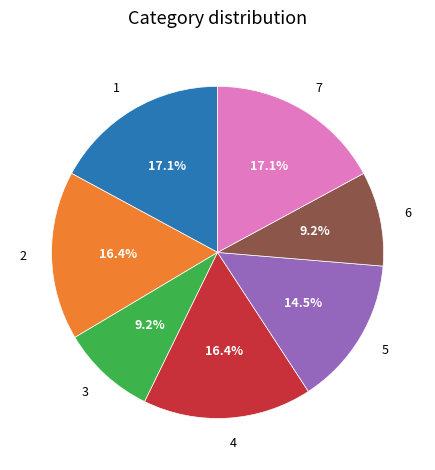

Count the number of slices in the pie.

7